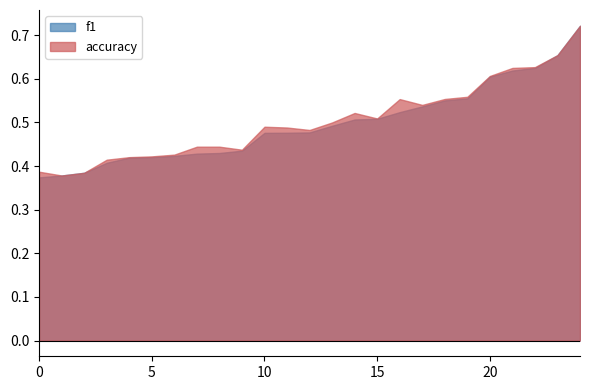

The value of f1 at 15 is 0.3. True or false?

False